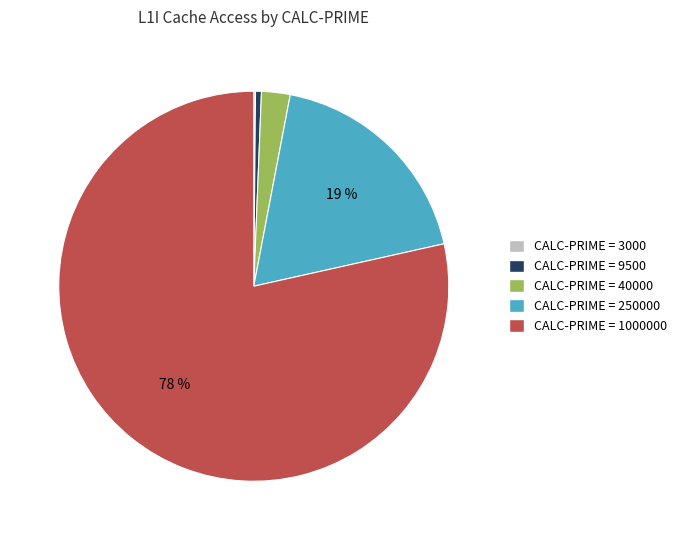

Is there a majority slice in this chart?

Yes